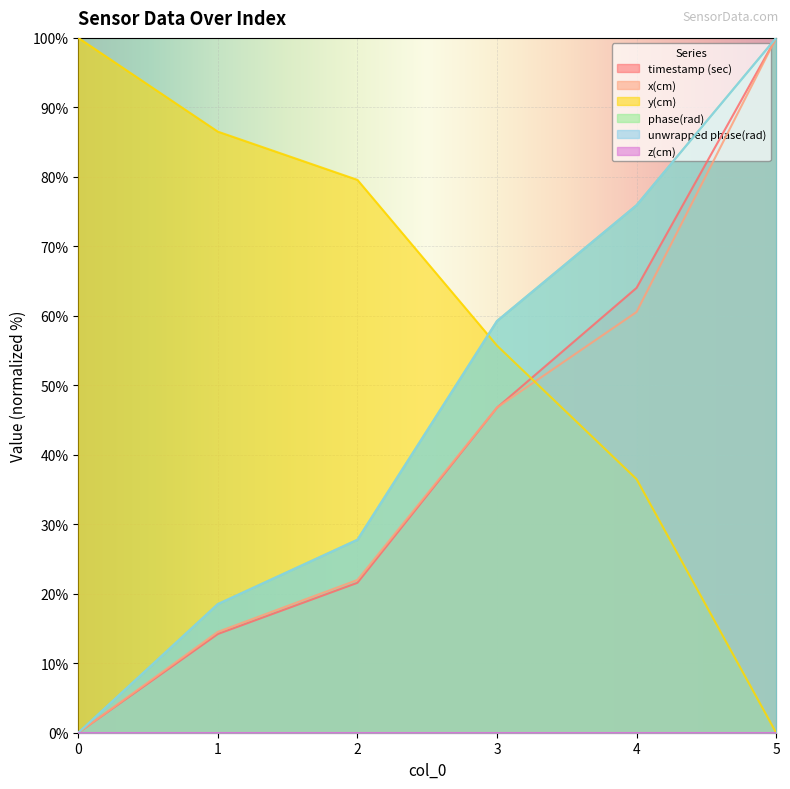

What is the sum of all phase(rad) values?

281.5